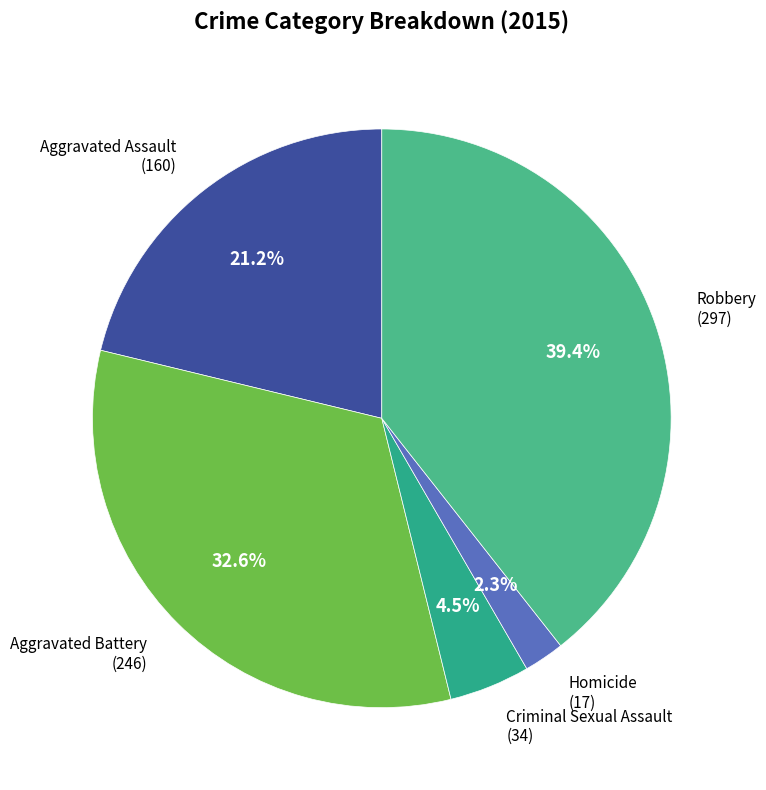

How many slices are in this pie chart?

5